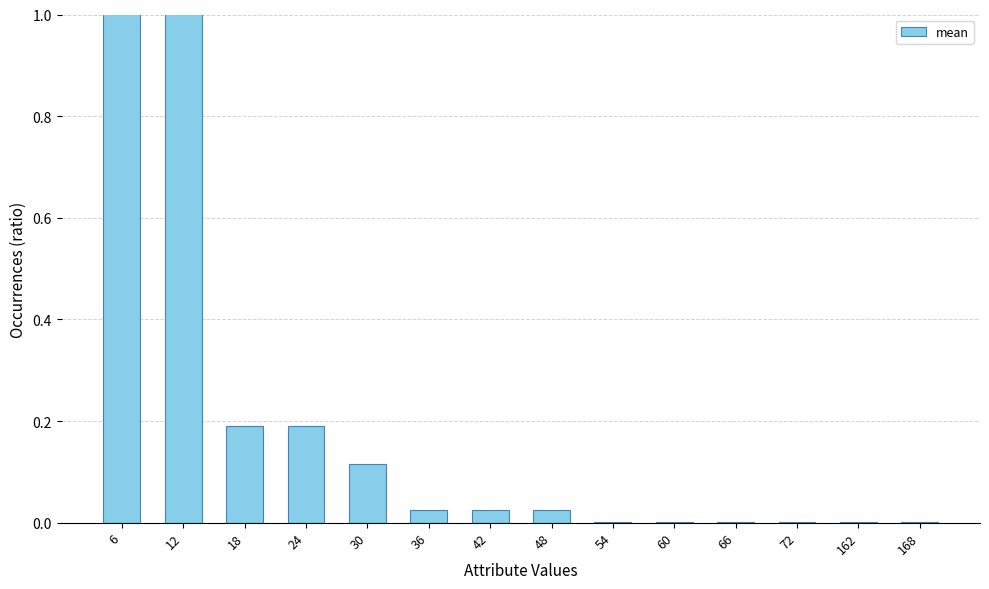

Reading left to right, list all the values displayed in this chart.

6=3.5	12=1.7	18=0.2	24=0.2	30=0.1	36=0.0	42=0.0	48=0.0	54=0.0	60=0.0	66=0.0	72=0.0	162=0.0	168=0.0